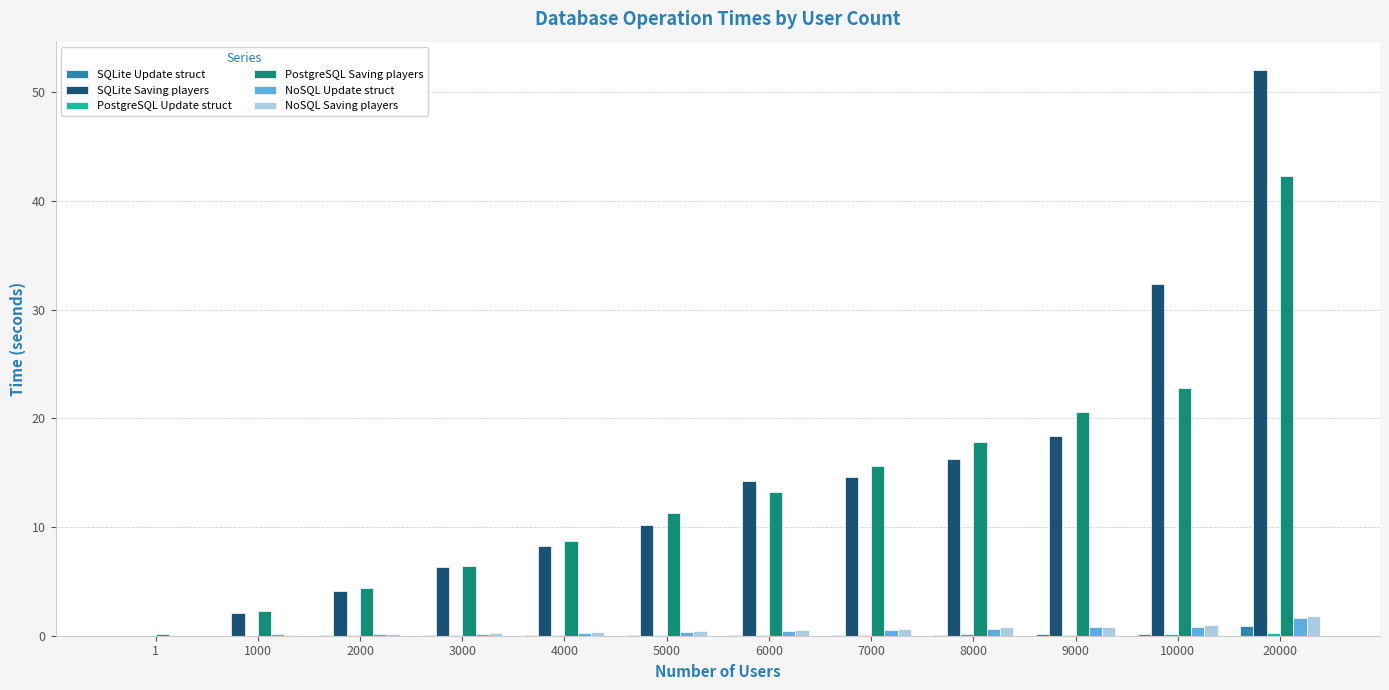

Which category has the highest value in the SQLite Update struct series?

20000